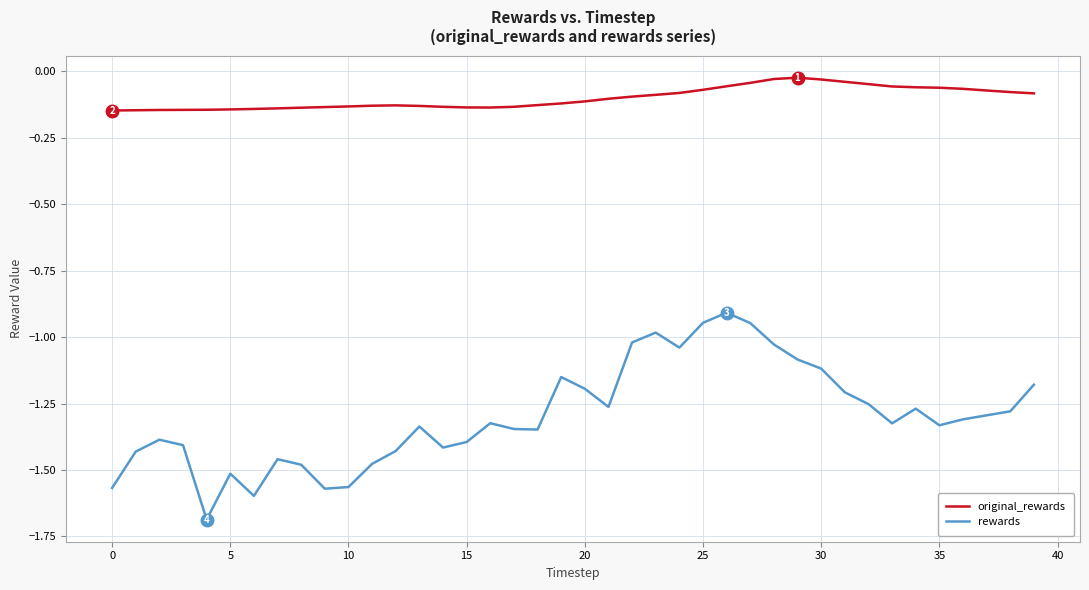

Which series has the largest total across all categories?

original_rewards